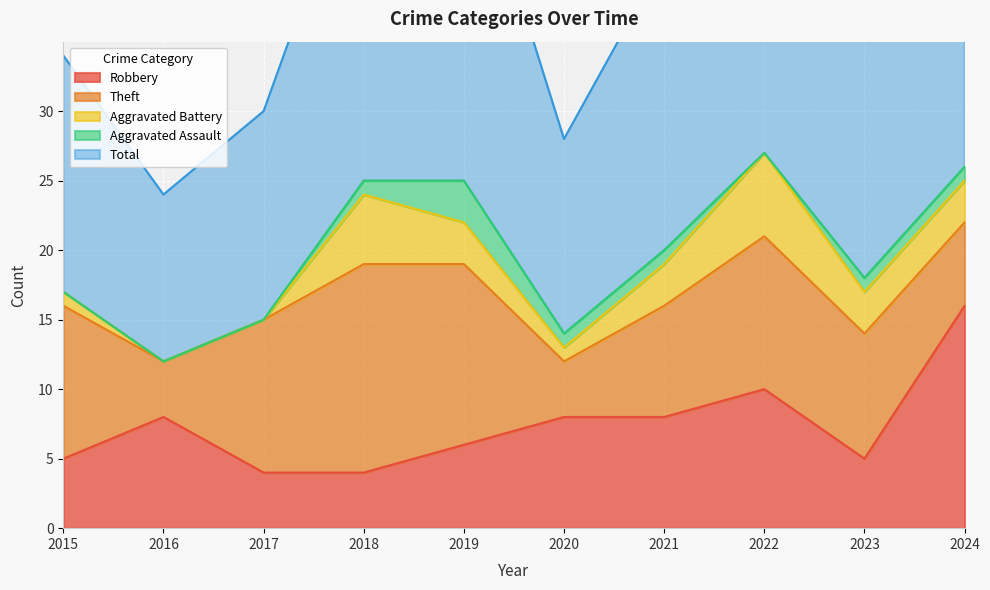

Reading left to right, extract all data points from this chart.

Robbery: 5	8	4	4	6	8	8	10	5	16
Theft: 11	4	11	15	13	4	8	11	9	6
Aggravated Battery: 1	0	0	5	3	1	3	6	3	3
Aggravated Assault: 0	0	0	1	3	1	1	0	1	1
Total: 17	12	15	25	26	14	21	28	18	26